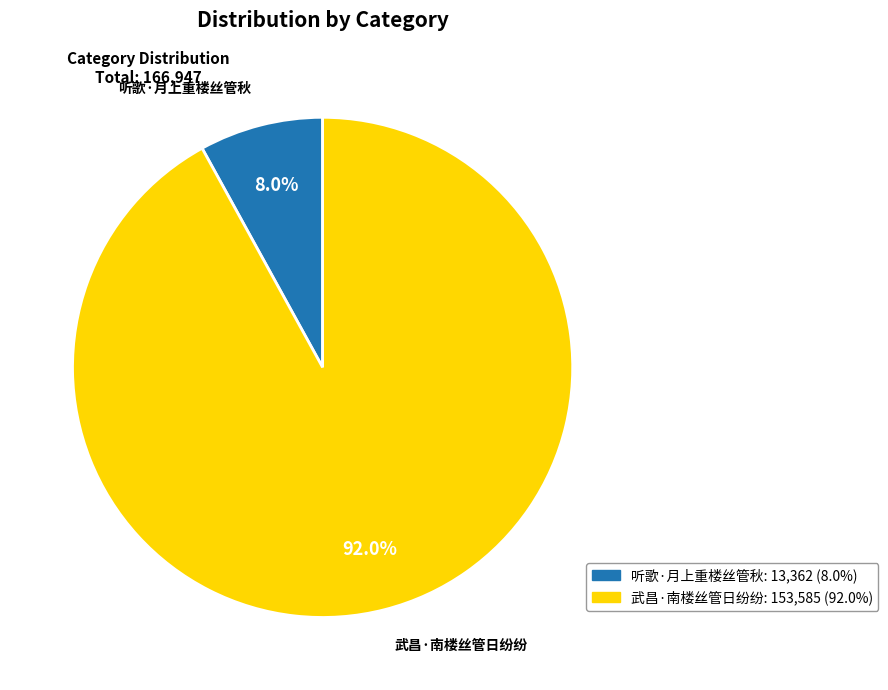

True or false: 武昌·南楼丝管日纷纷 accounts for 99% of the total.

False